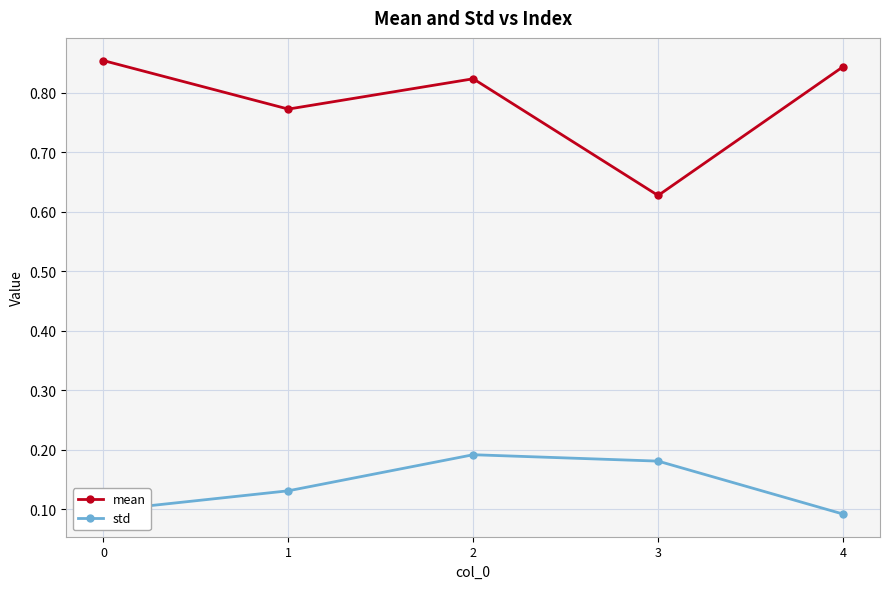

Which series has the widest spread of values?

mean